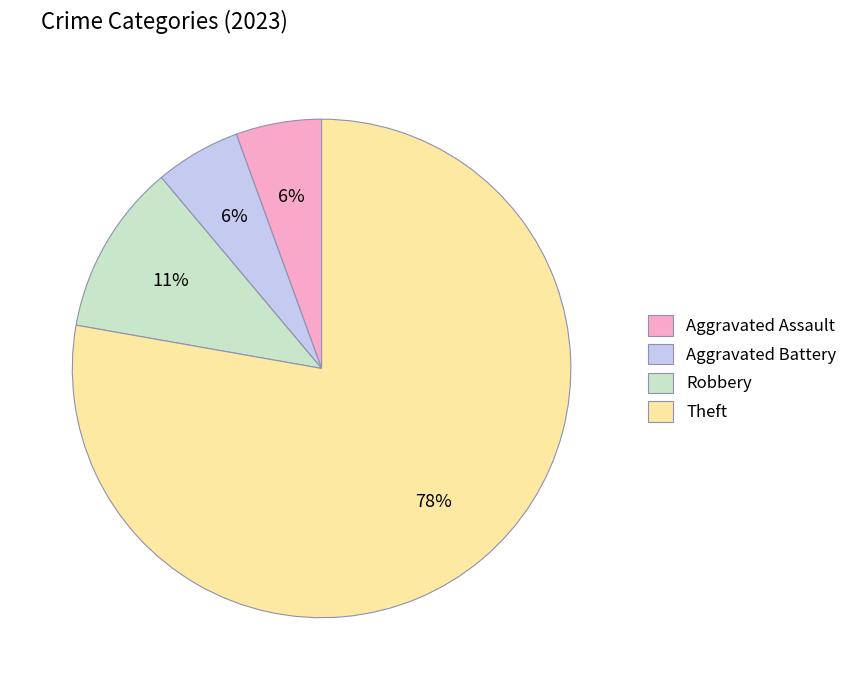

How many segments does this pie chart have?

4